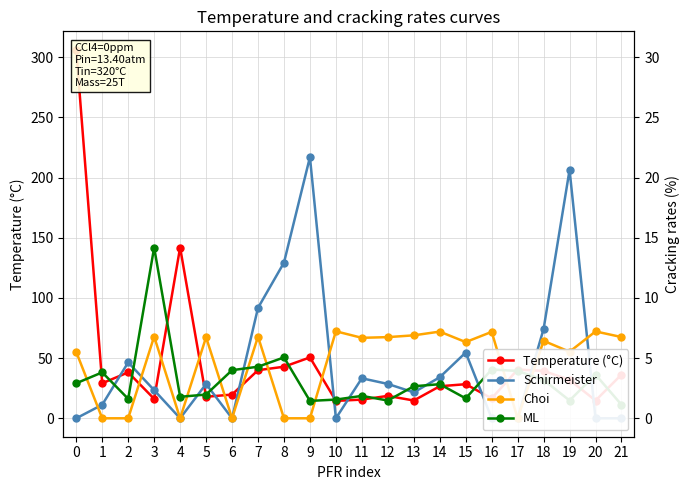

At how many categories does at least one series exceed 170?

3